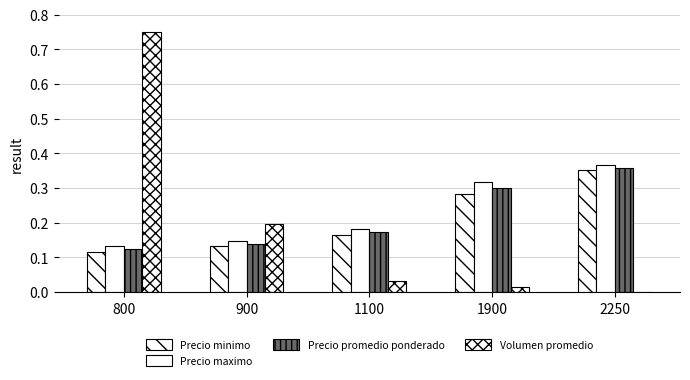

At which label does Precio maximo reach its minimum?

800